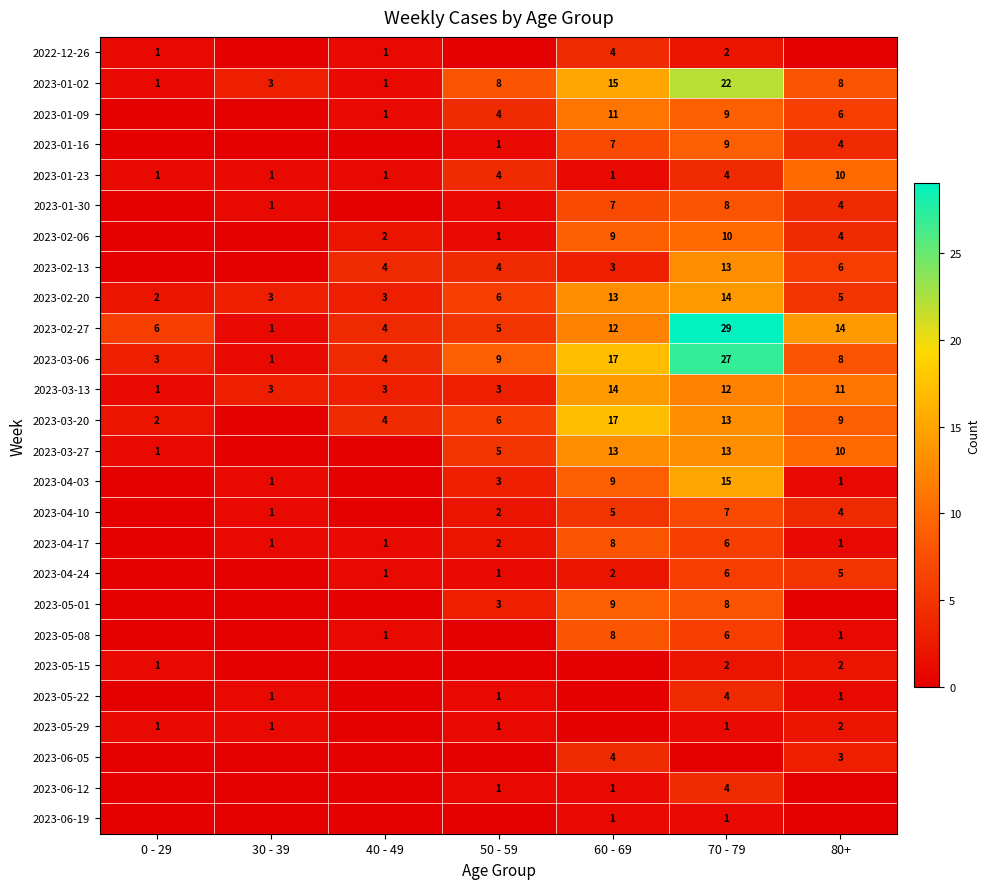

At which label is 2023-02-27 closest to 15?

80+